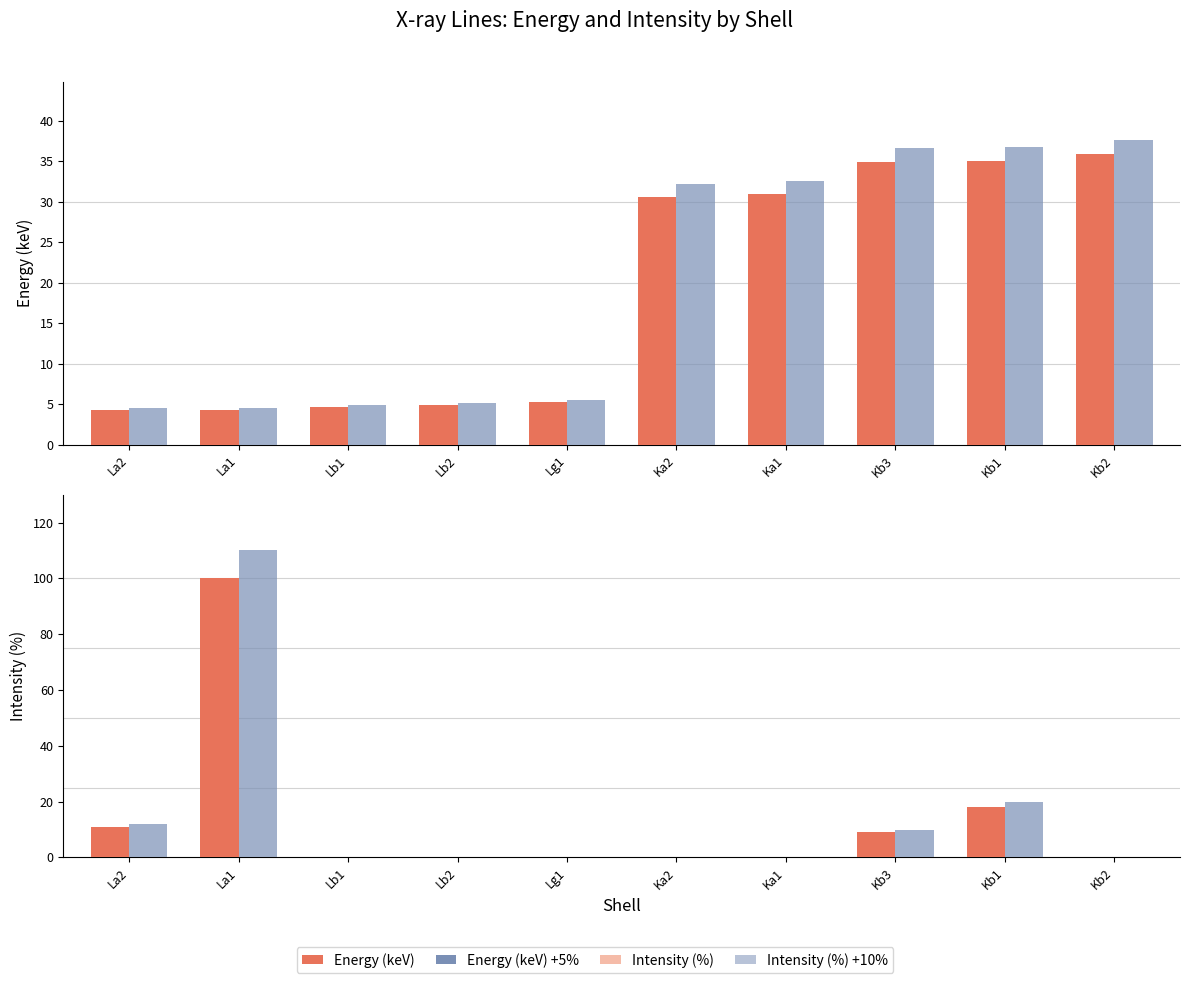

Rank the series by their maximum value, from highest to lowest.

Intensity (%) +10%, Intensity (%), Energy (keV) +5%, Energy (keV)